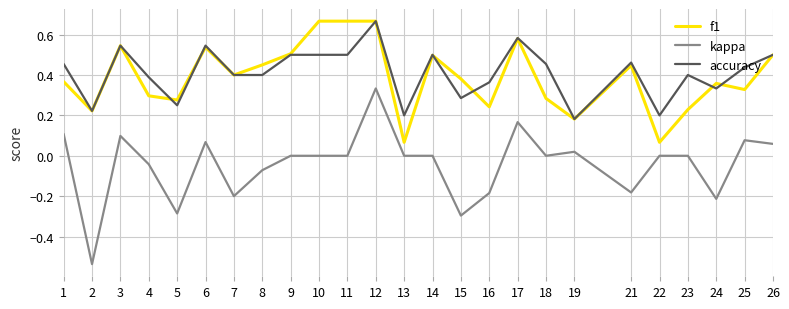

Is the value of kappa at 12 greater than the value of f1 at 8?

No